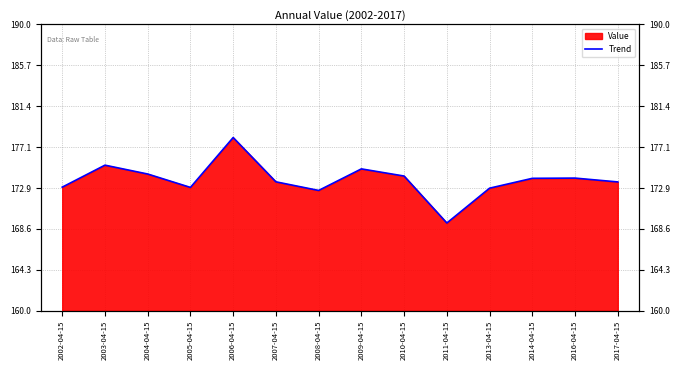

The value at 2011-04-15 is 66.4. True or false?

False